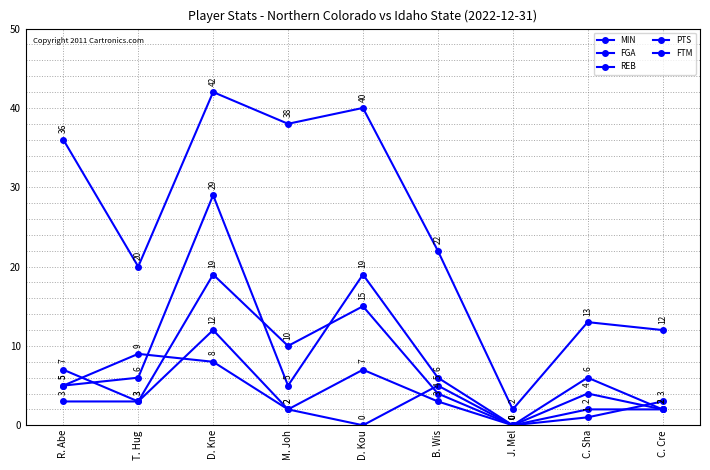

After their last crossing, which series has the higher values: REB or FTM?

REB